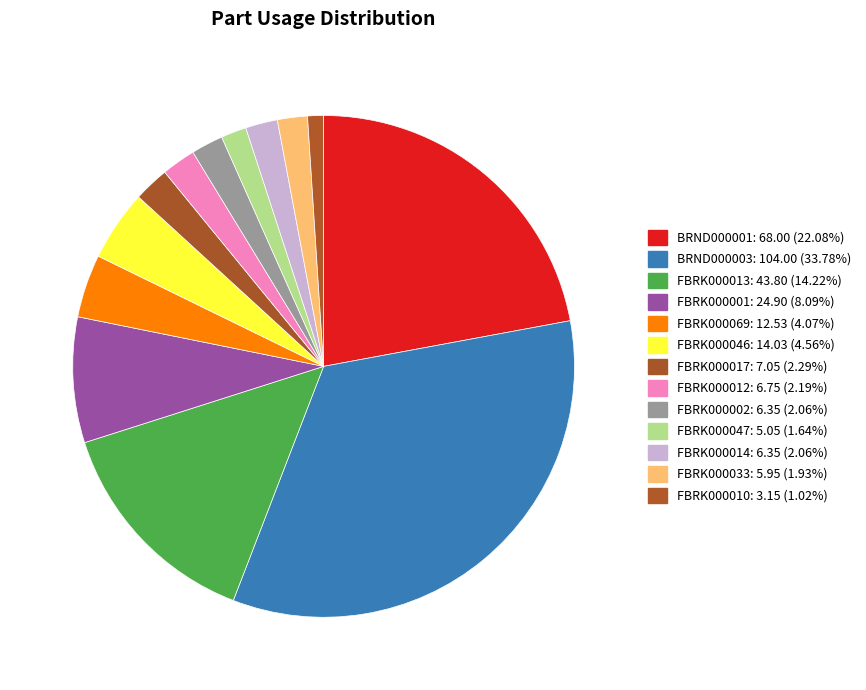

Which slice is the largest?

BRND000003